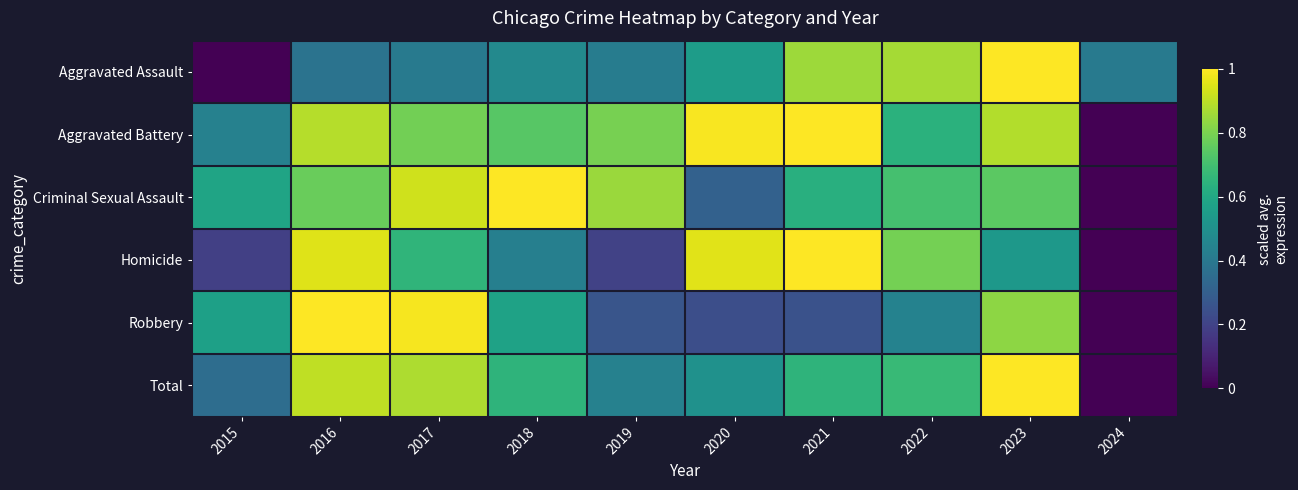

Which has a higher value, 2021 or 2024?

2021